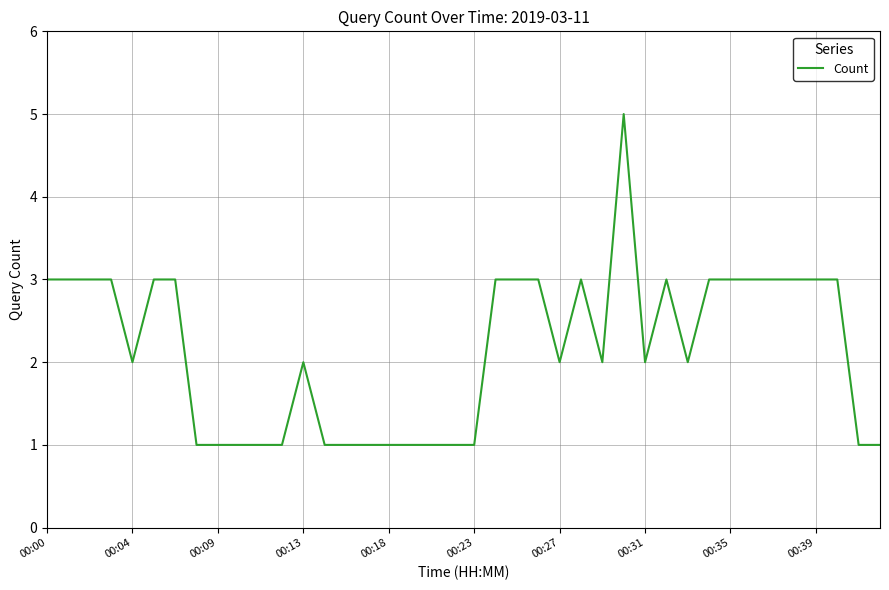

What is the value of the 29th point from the left?

2